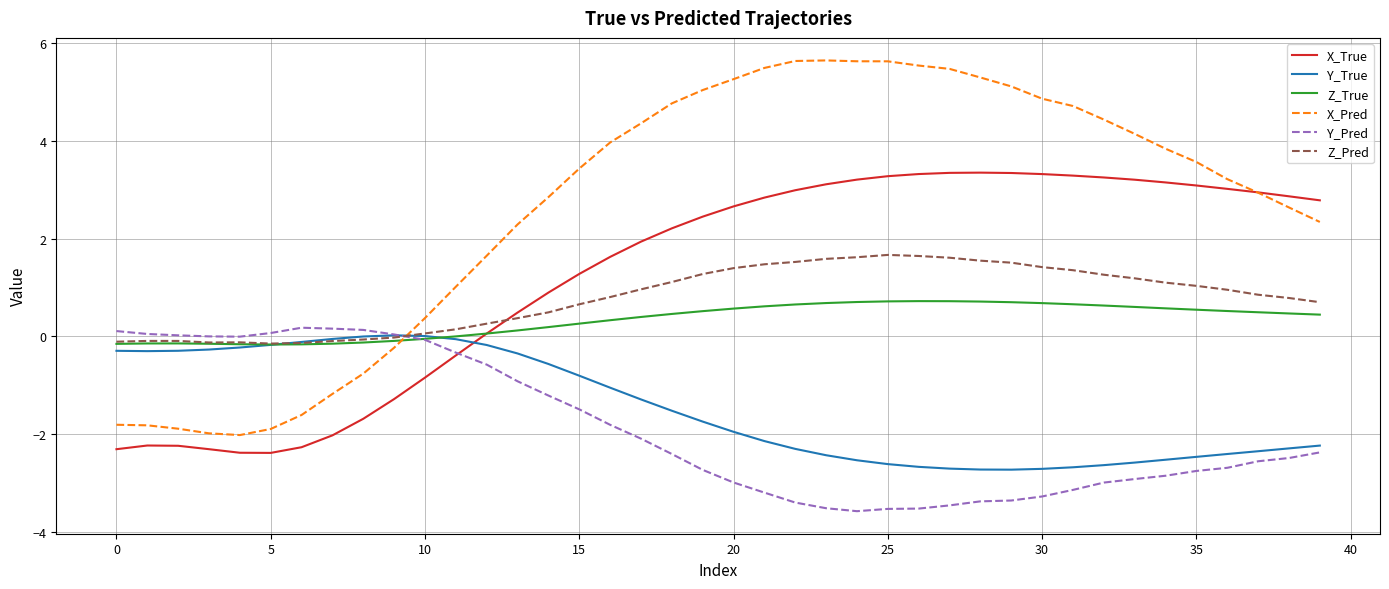

At how many categories does at least one series exceed 2?

27